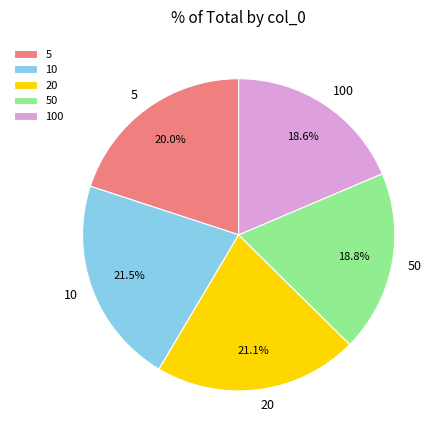

Does any single category account for the majority?

No